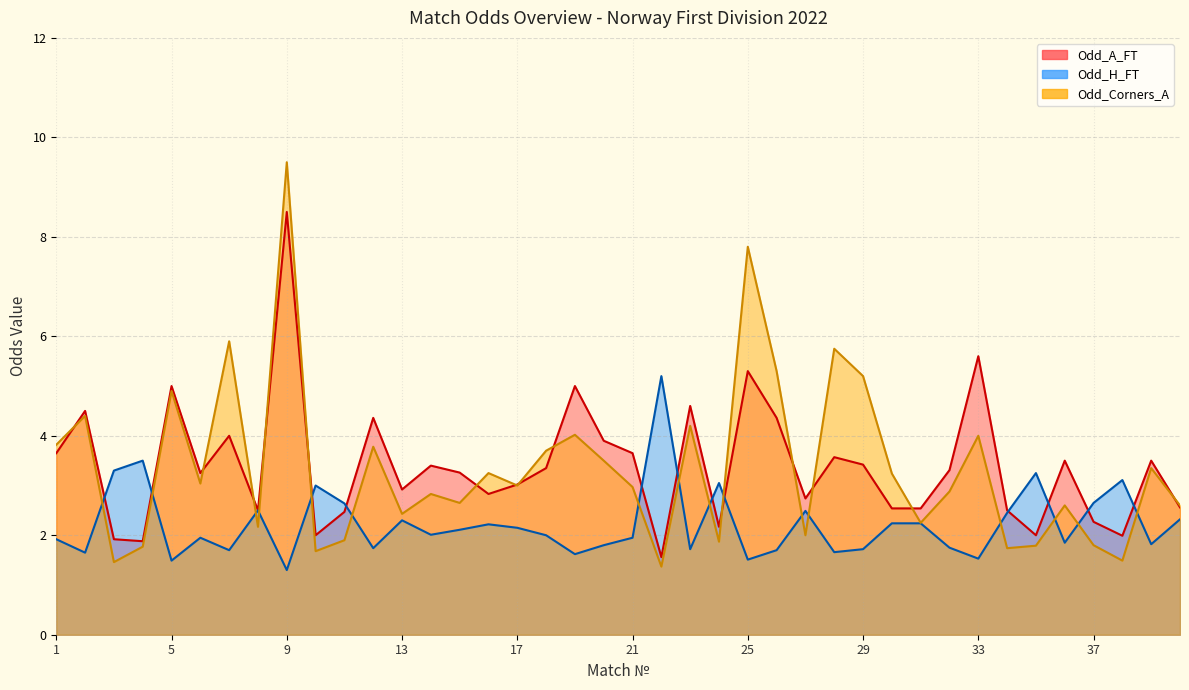

How many values in the Odd_A_FT series are below 3?

17